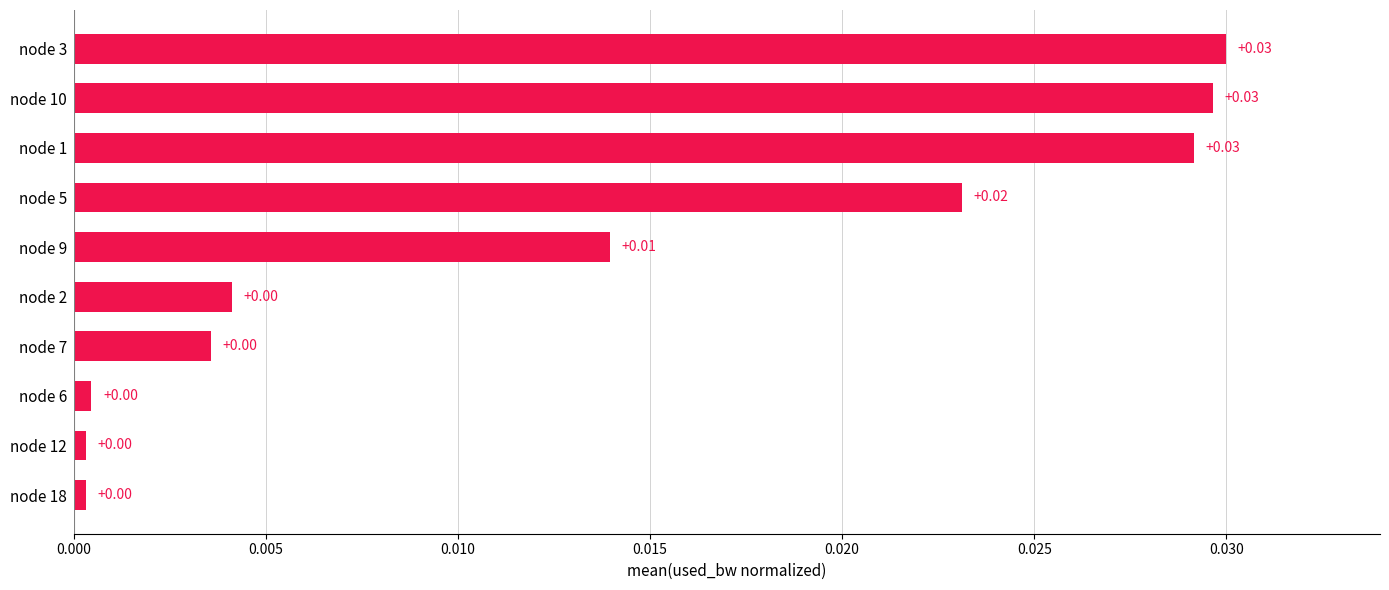

What is the sum of all values?

0.1